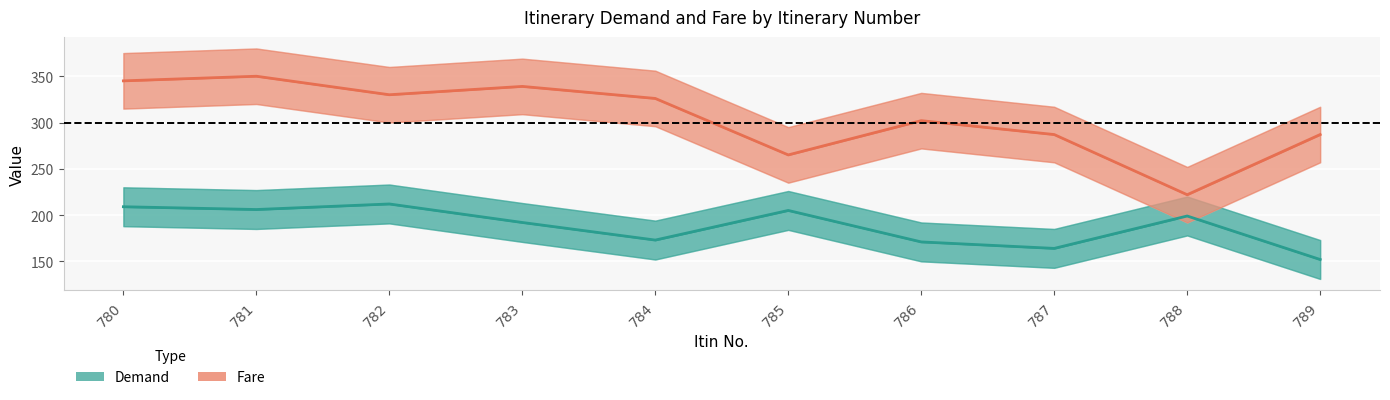

Reading left to right, list all the values displayed in this chart.

Demand: 780=209	781=206	782=212	783=192	784=173	785=205	786=171	787=164	788=199	789=152
Fare: 780=345	781=350	782=330	783=339	784=326	785=265	786=302	787=287	788=222	789=287